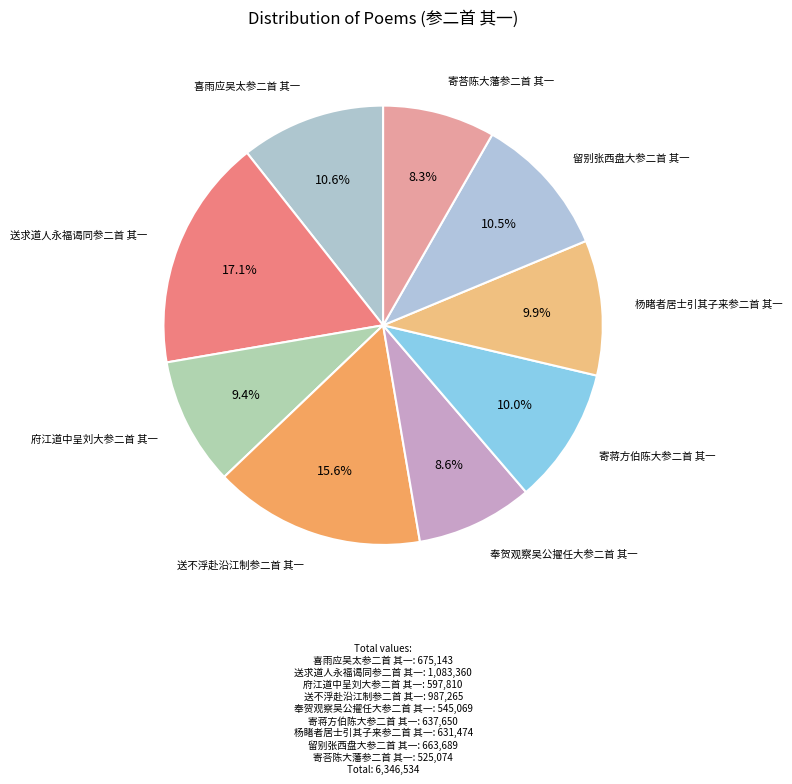

Which category has the biggest portion of the pie?

送求道人永福谒同参二首 其一